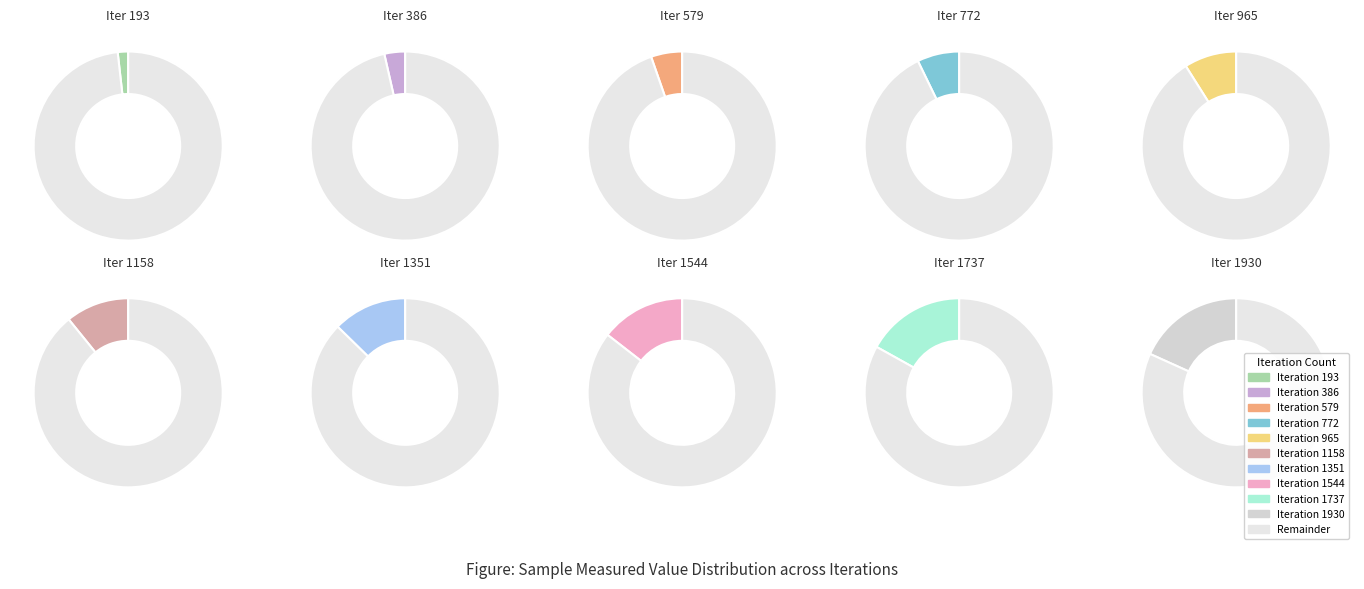

To the nearest percent, what is the average slice percentage?

10%